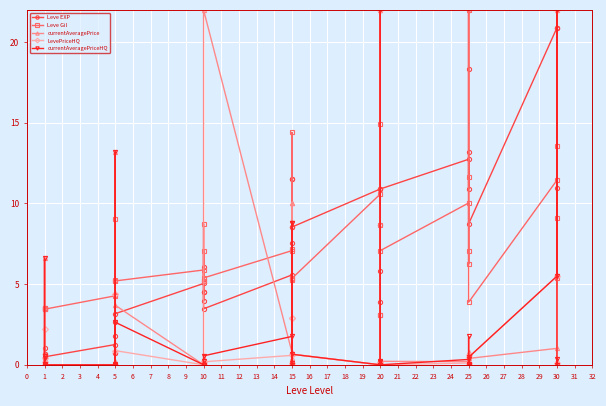

After their last crossing, which series has the higher values: LevePriceHQ or Leve Gil?

Leve Gil